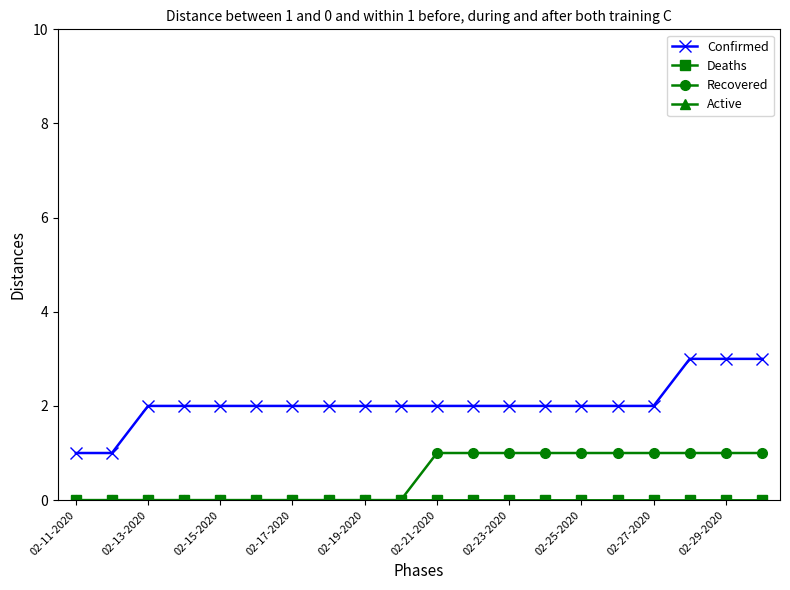

At which label is Confirmed closest to 2?

02-13-2020